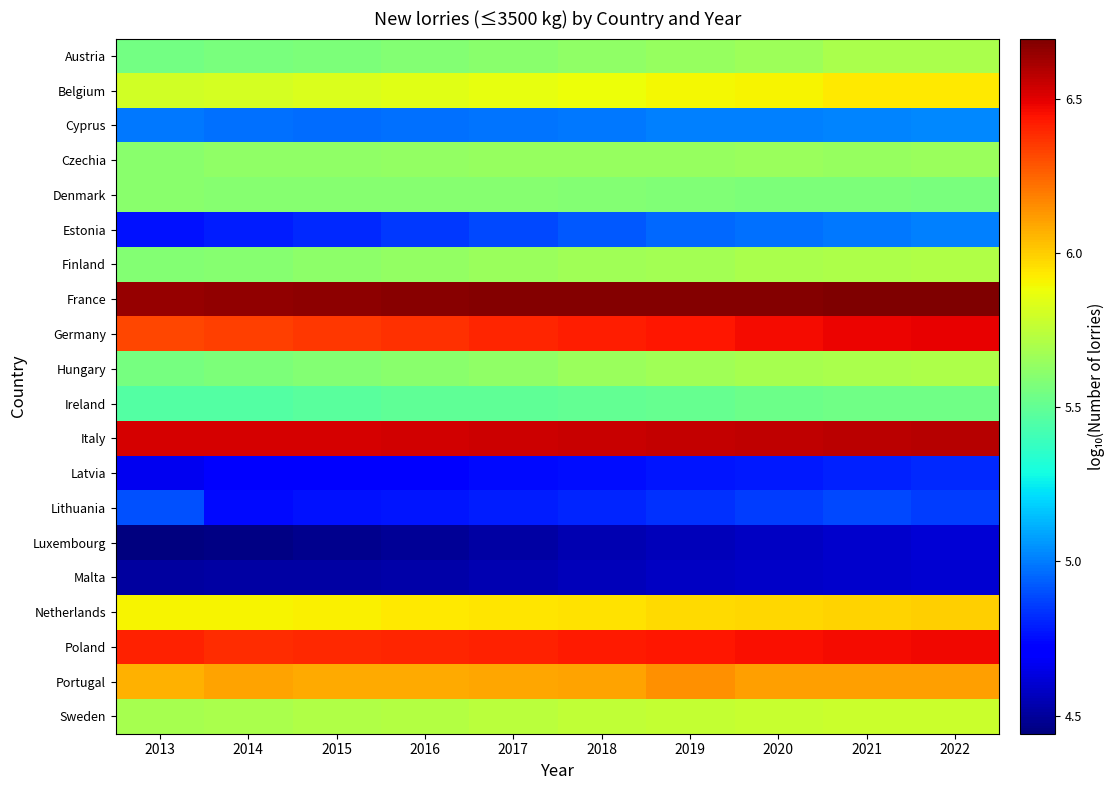

At 2014, list the series in order from largest to smallest.

France, Italy, Poland, Germany, Portugal, Netherlands, Belgium, Sweden, Czechia, Finland, Denmark, Hungary, Austria, Ireland, Cyprus, Estonia, Lithuania, Latvia, Malta, Luxembourg